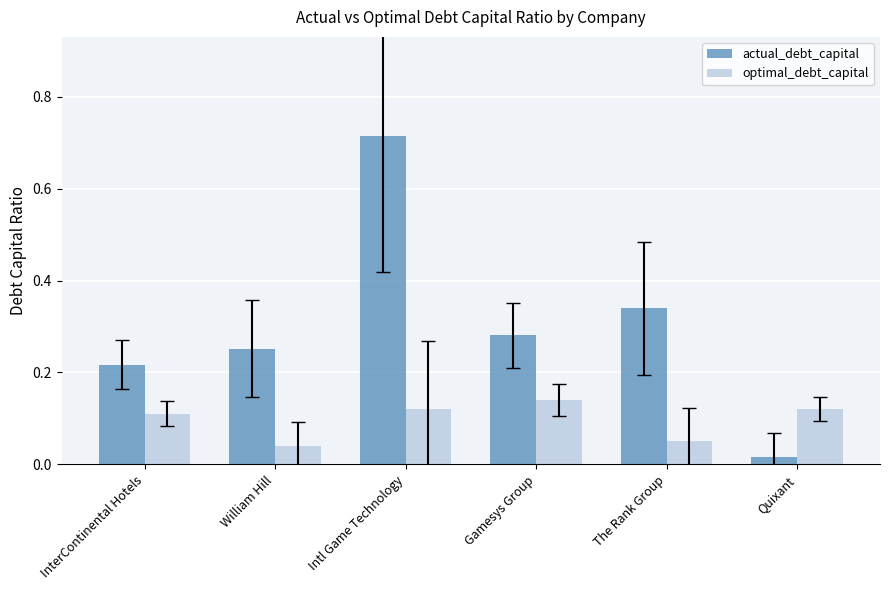

Count the optimal_debt_capital values in the range 0 to 1.

6